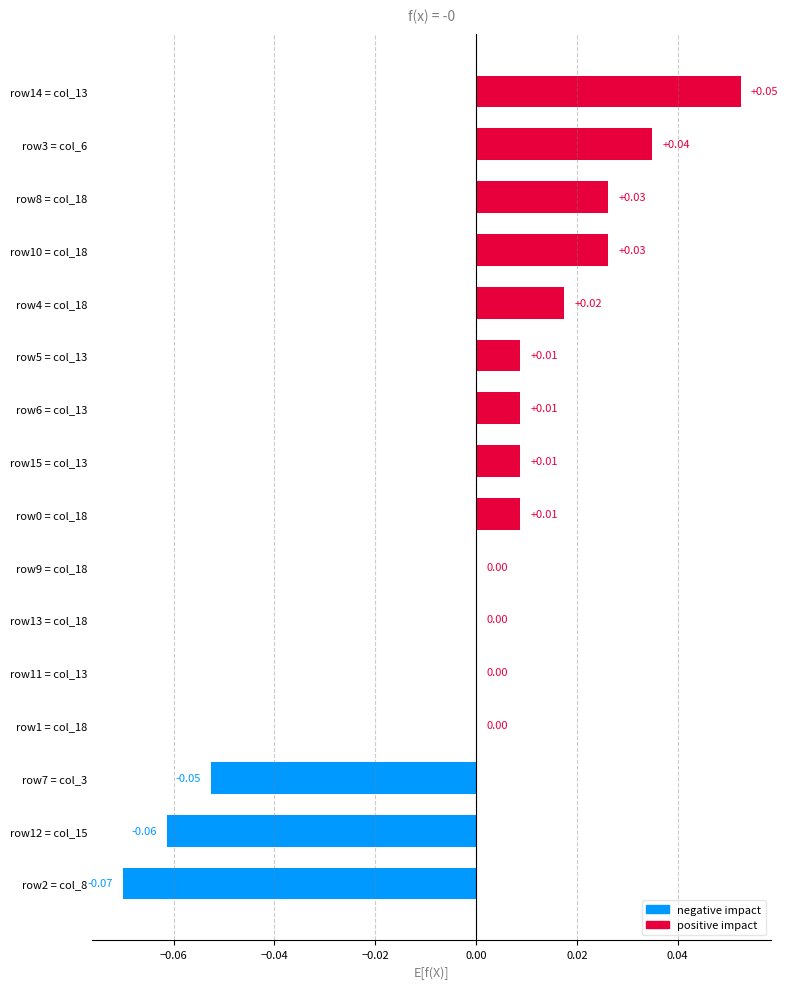

What is the change in value from row12 = col_15 to row15 = col_13?

+0.1